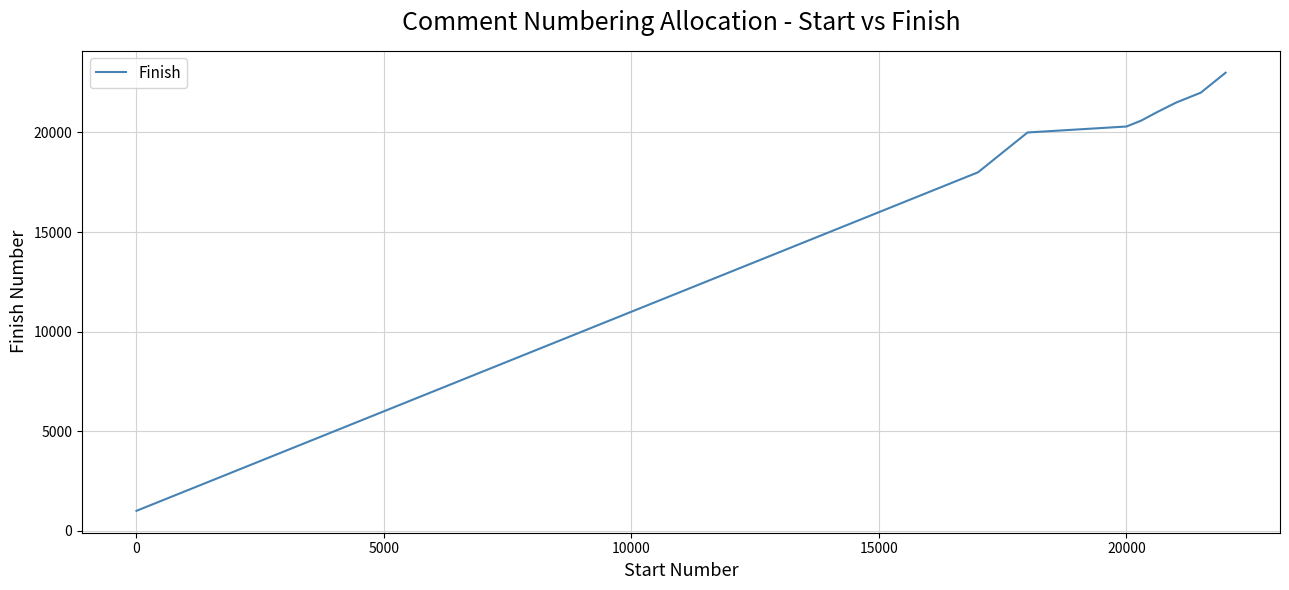

What is the greatest value displayed?

23000